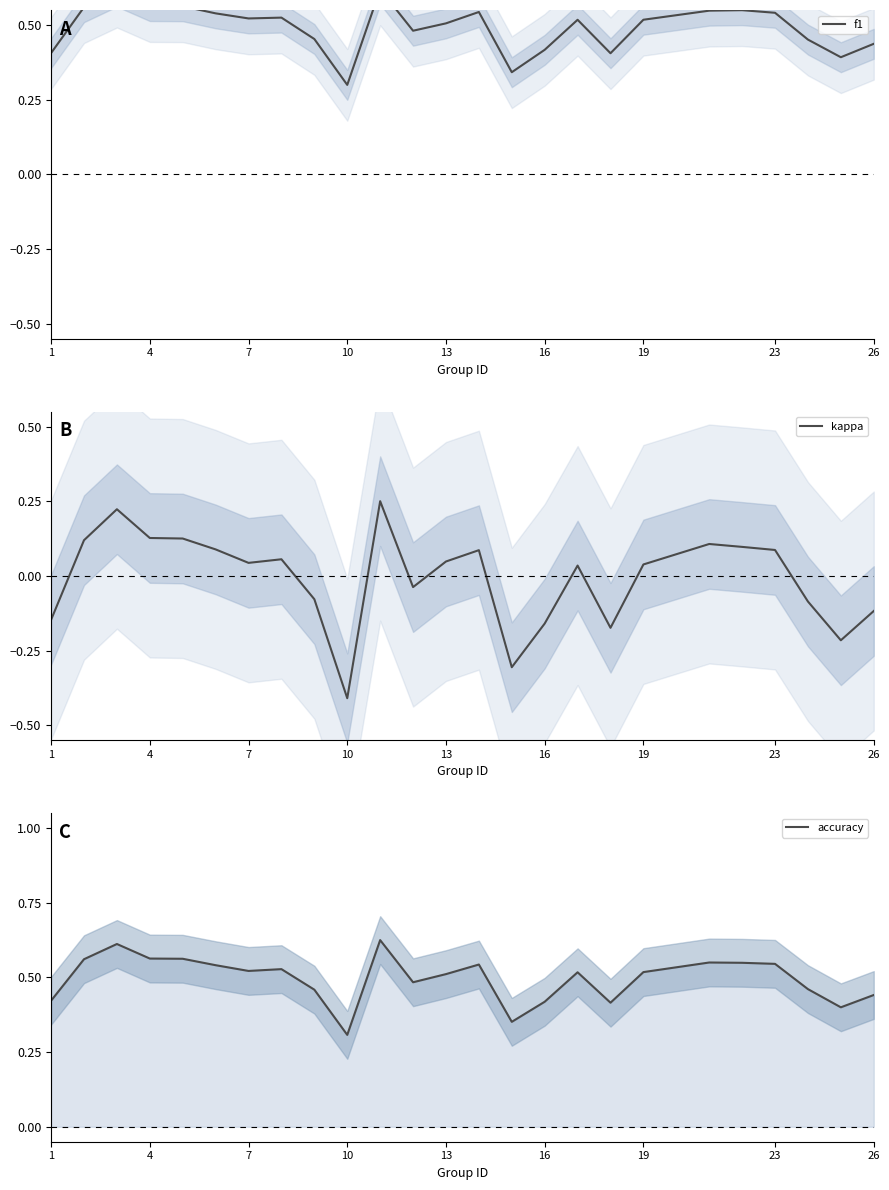

Does the chart have visible grid lines?

No